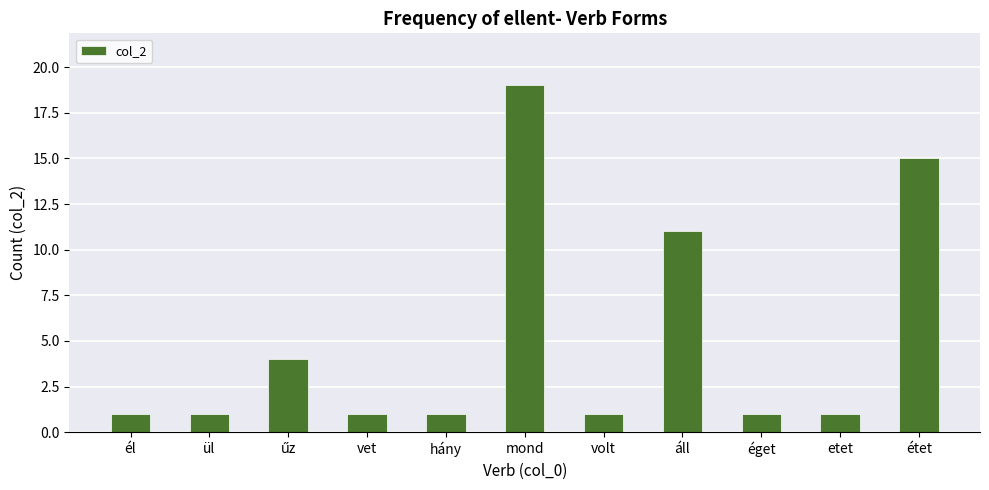

What position from the right is áll?

4